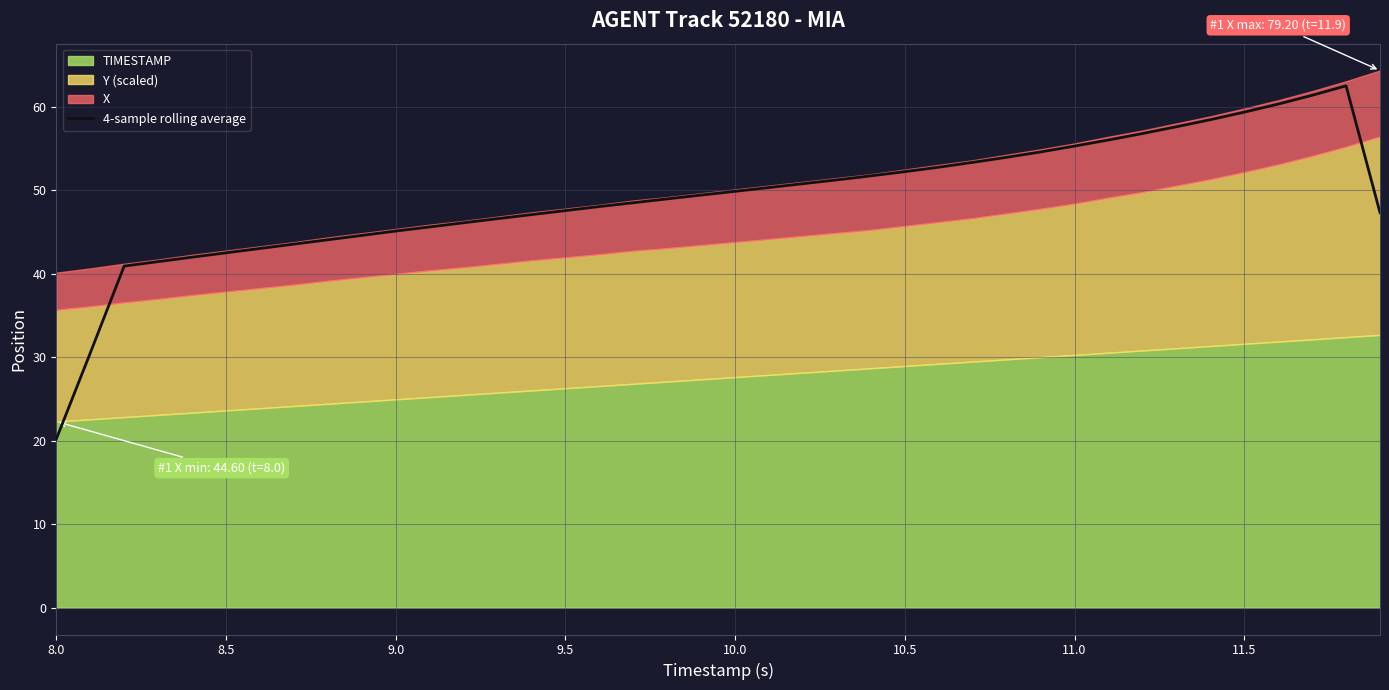

Is it true that 4-sample rolling average equals 55.3 at 11.0?

True